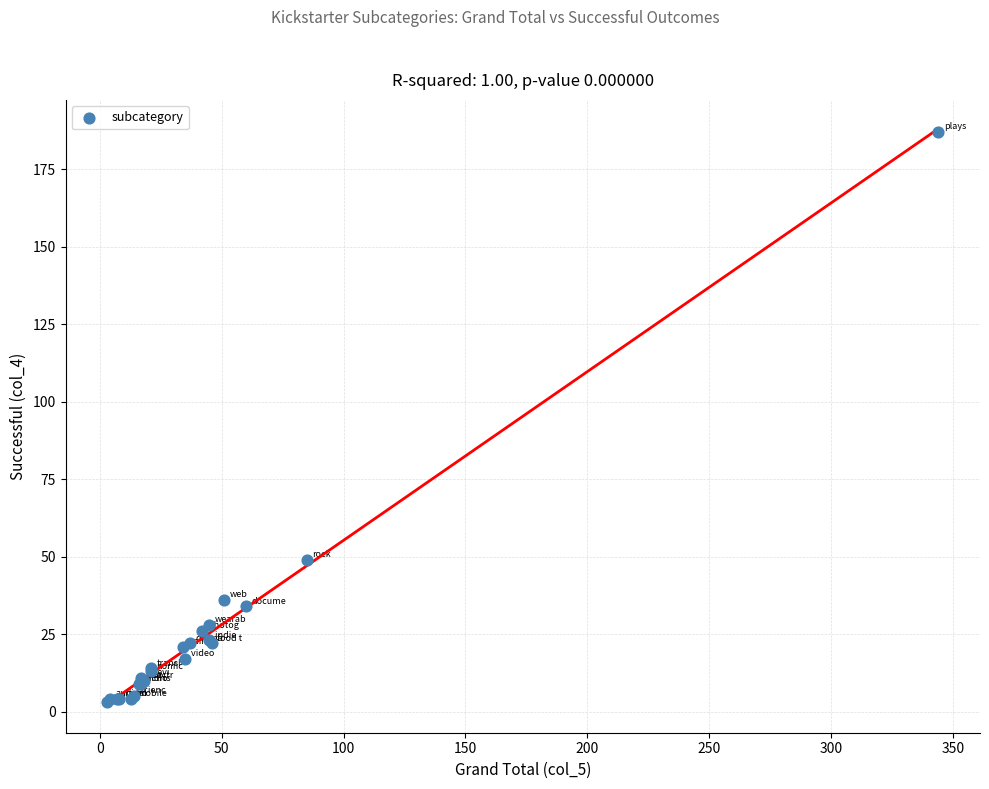

What Y value in the scatter plot is closest to 95?

49